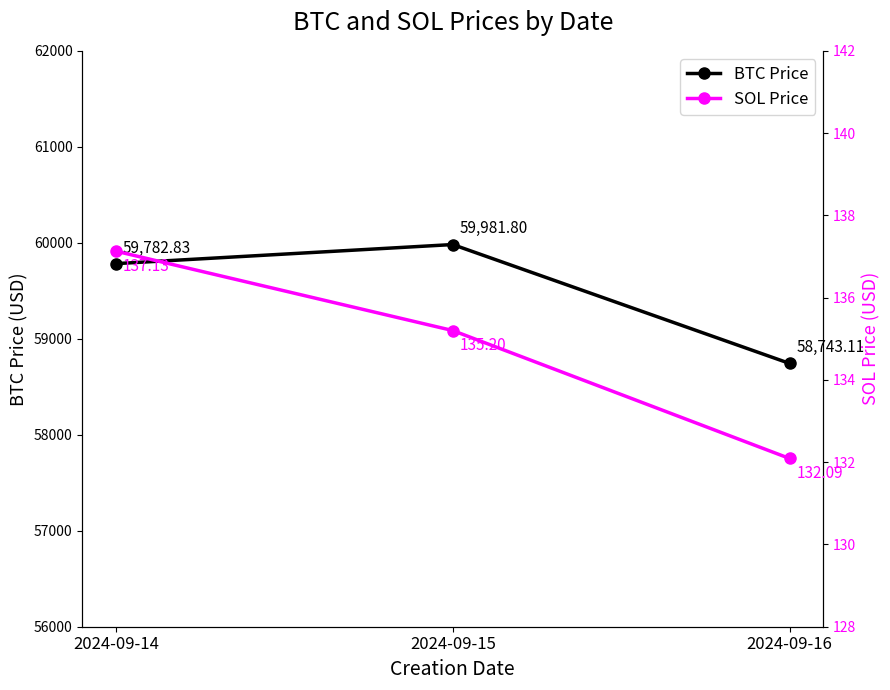

Rank the categories by BTC Price value from highest to lowest.

2024-09-15, 2024-09-14, 2024-09-16